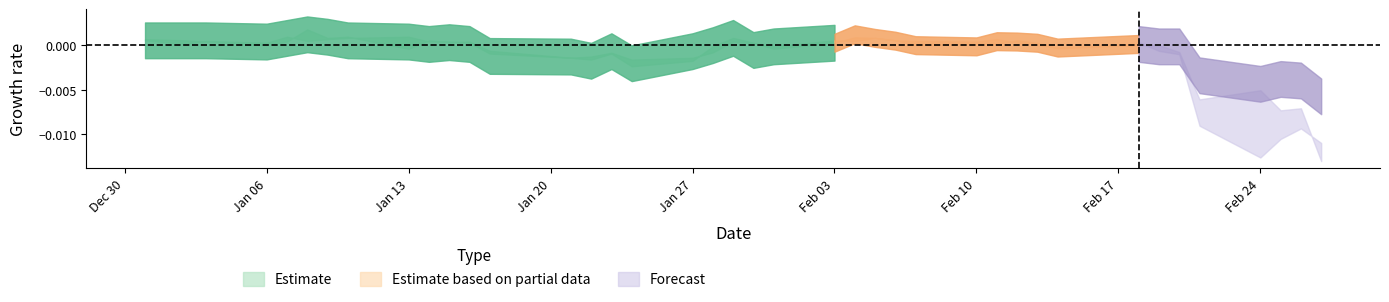

The low series shows 11.7 at 39. True or false?

False